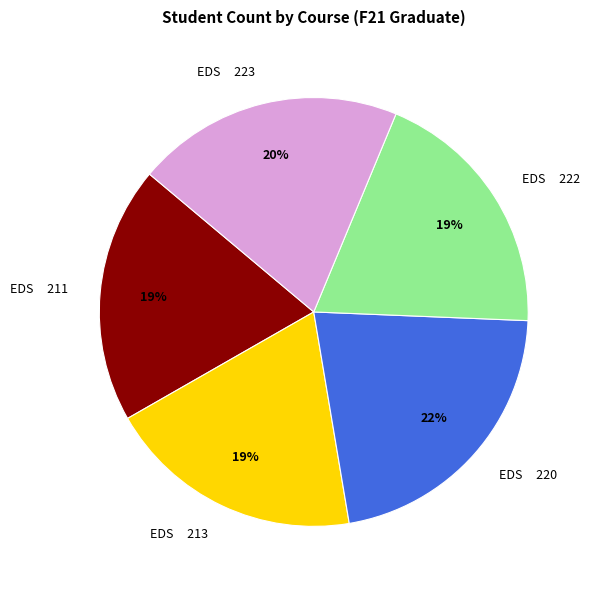

Is the sum of EDS 213 and EDS 220 greater than half?

No